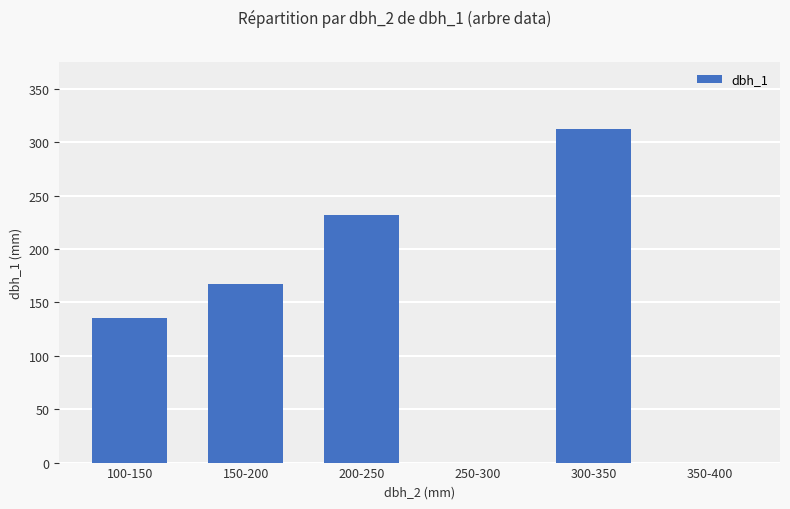

At which label is the value closest to 156?

150-200